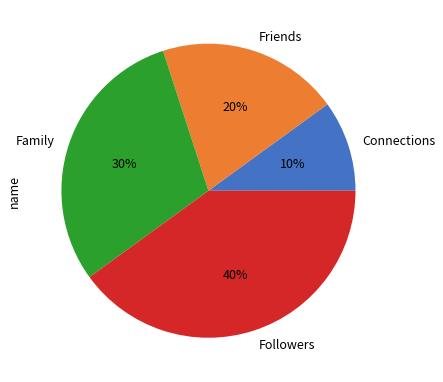

To the nearest percent, what is the average slice percentage?

25%